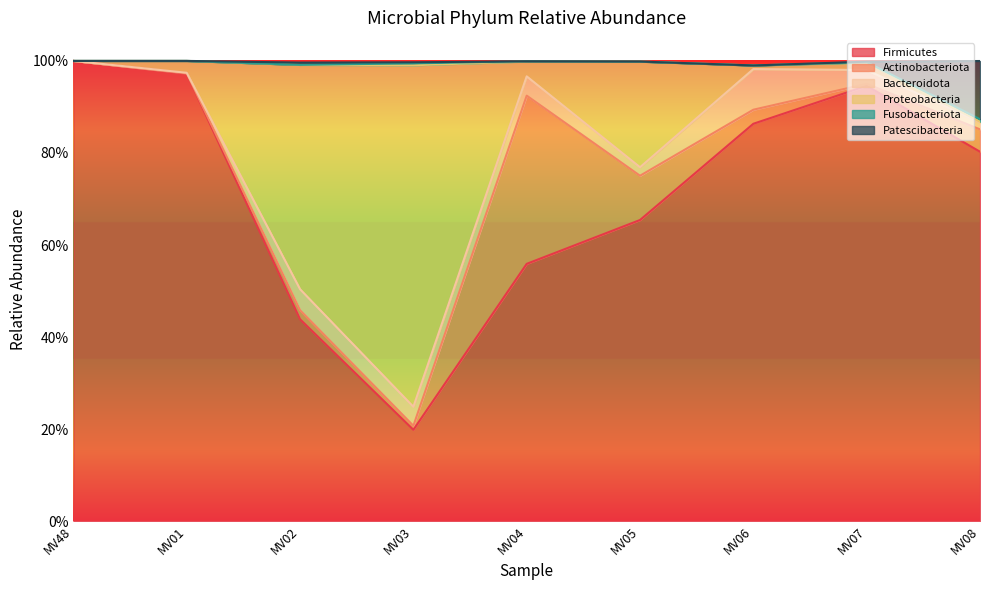

True or false: Patescibacteria has a value of 1.0 at MV02.

True